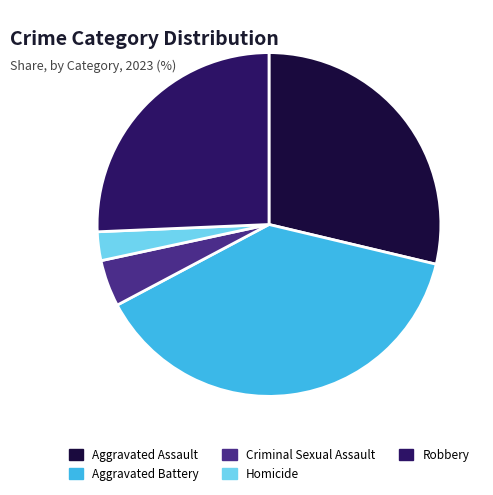

Is it true that Aggravated Battery is 49% of the pie?

False